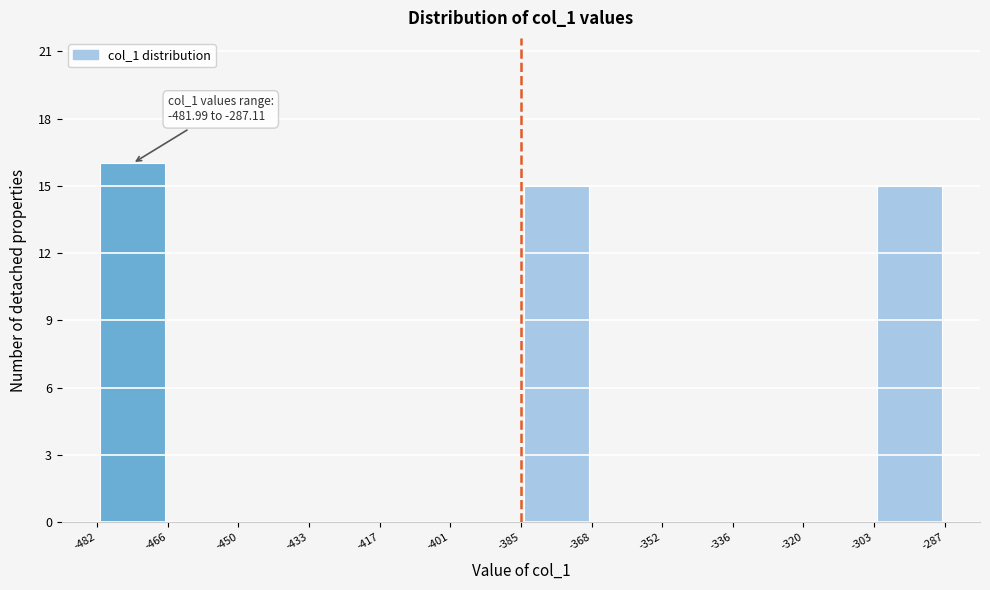

Over which range of the x-axis is the bar tallest?

-482 to -466